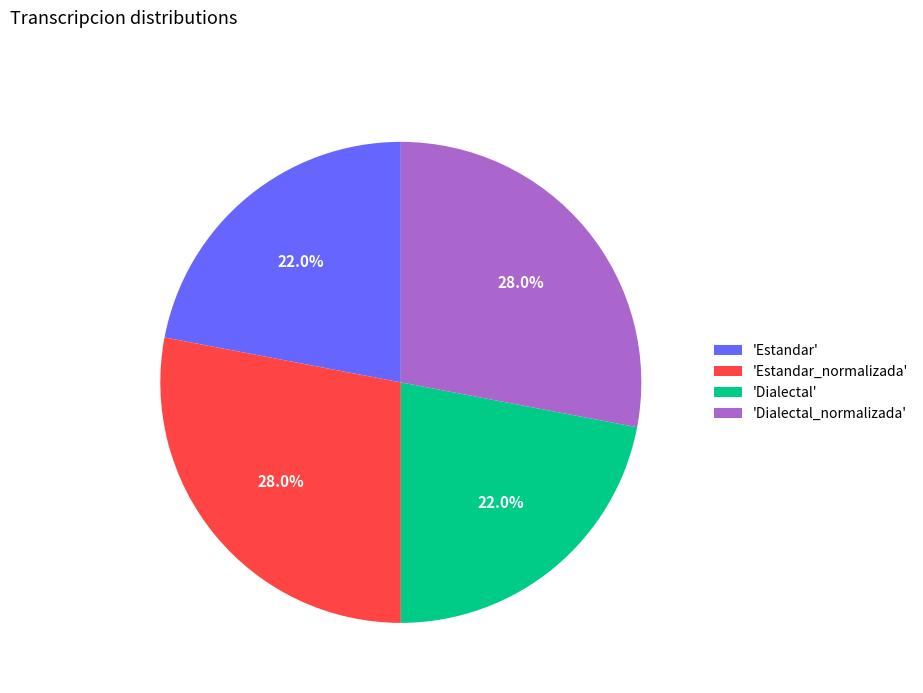

Combined, what portion of the pie is 'Dialectal_normalizada' and 'Dialectal'?

50.0%